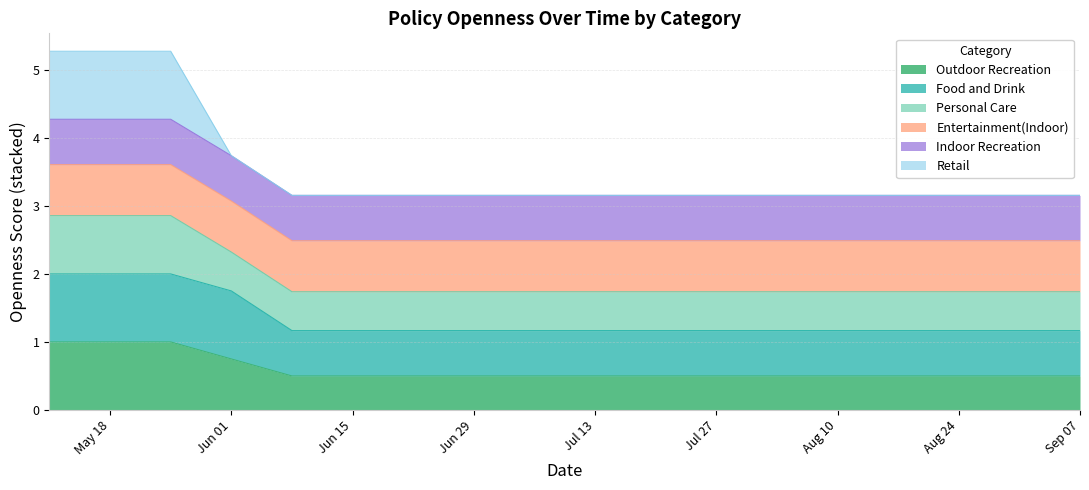

At which category is the sum across all series the highest?

5/11/2020